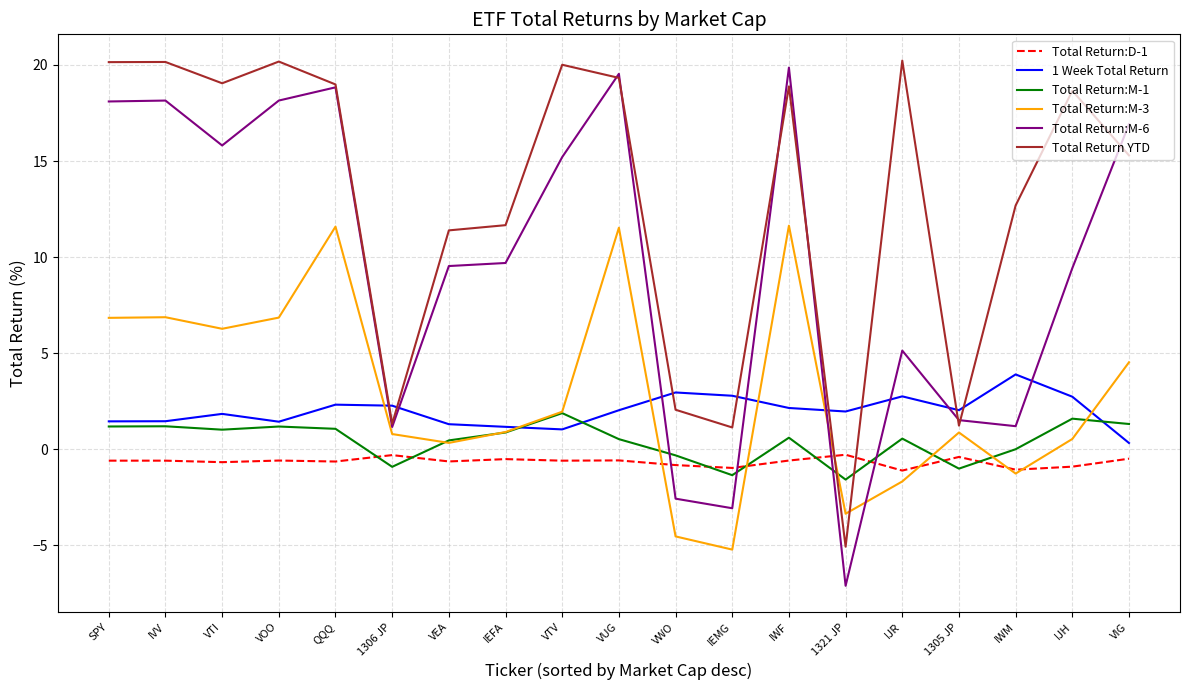

True or false: Total Return:M-1 and Total Return:D-1 cross at least once.

True